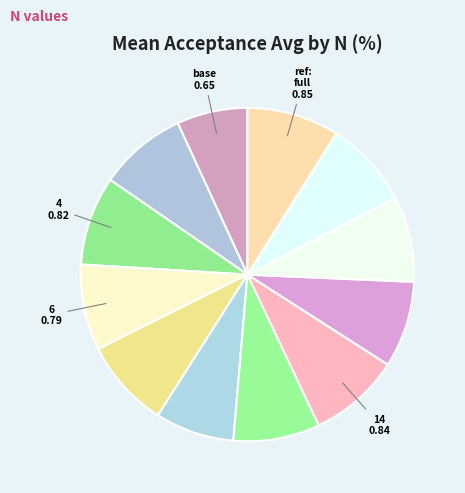

How many slices are in this pie chart?

12